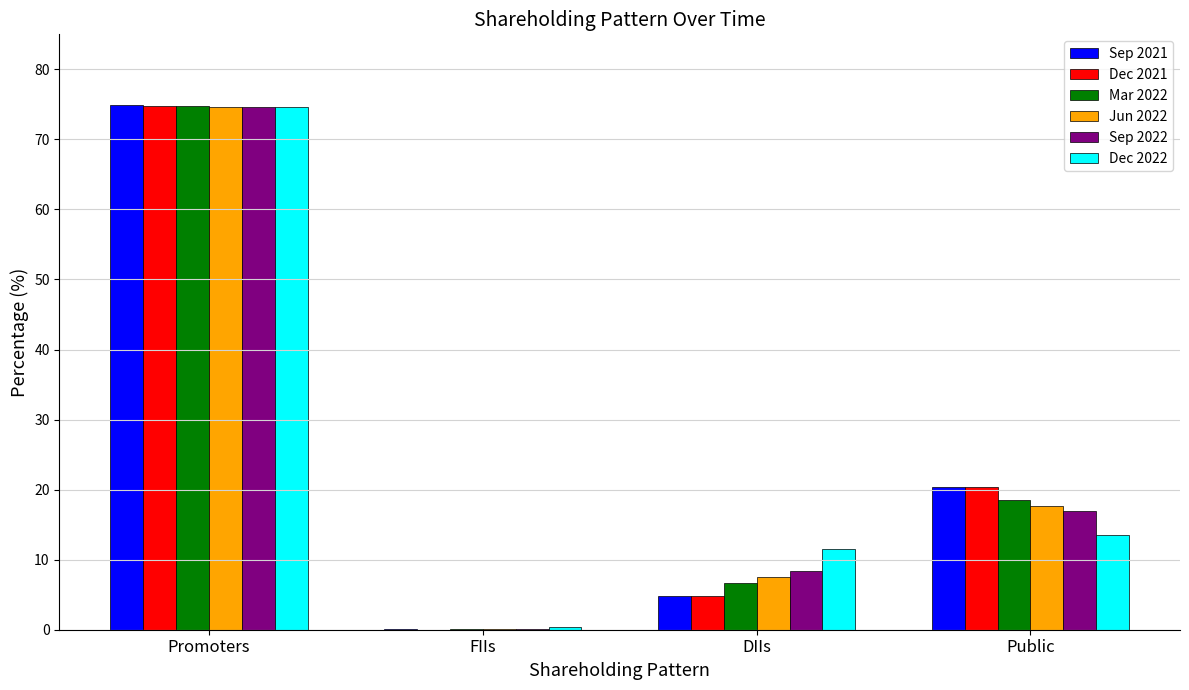

At which label is Dec 2022 closest to 37?

Public